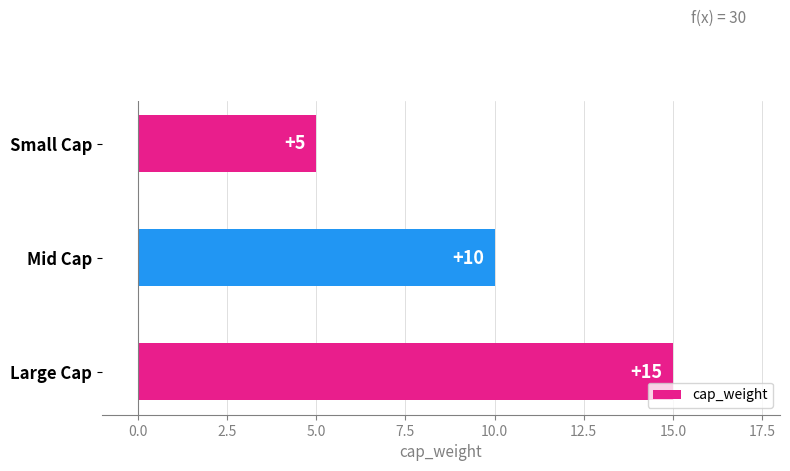

At which label is the value closest to 10?

Mid Cap